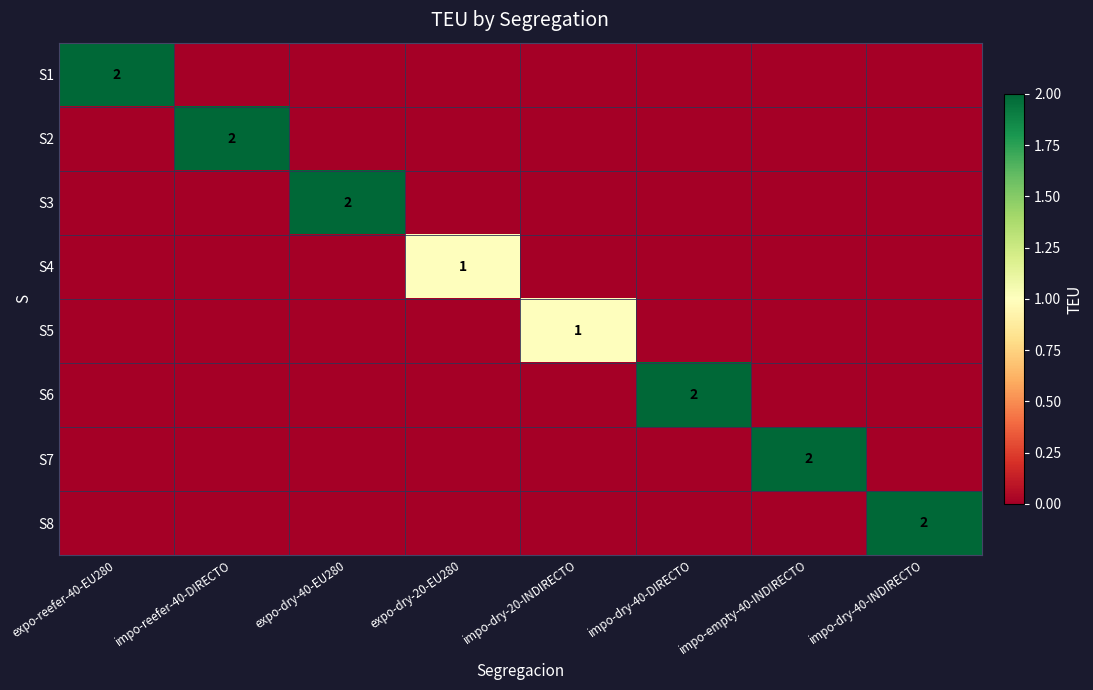

The value of S1 at expo-reefer-40-EU280 is 1. True or false?

False